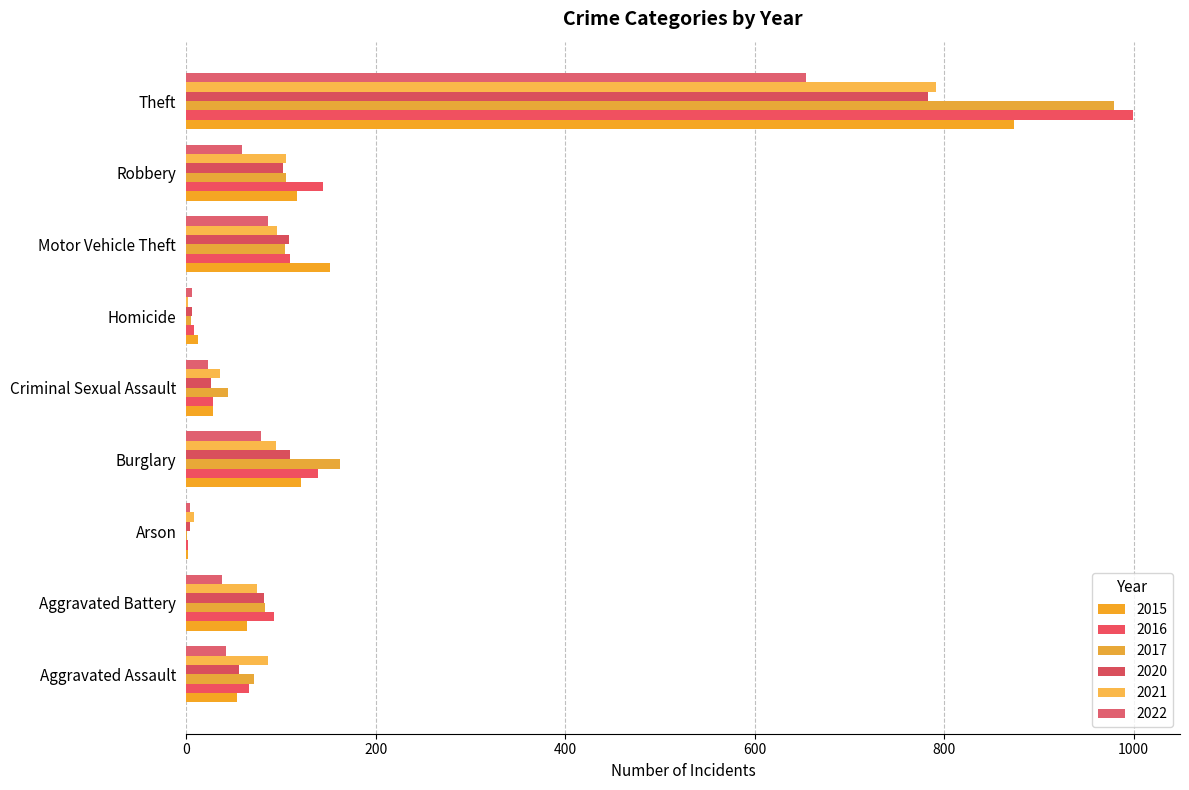

What is the sum of the 2022 values at Arson and Criminal Sexual Assault?

27